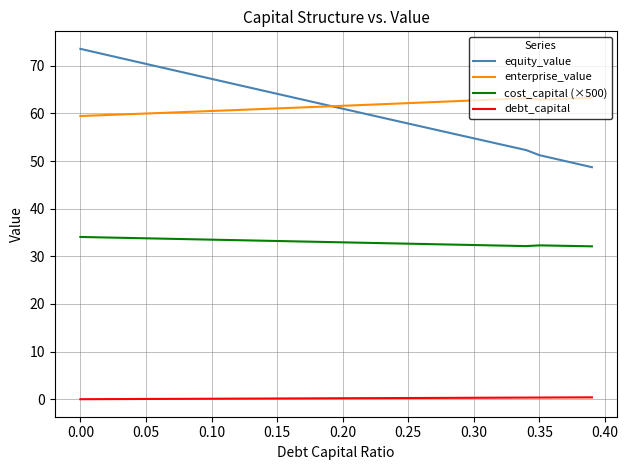

What is the maximum value shown in the chart?

73.5